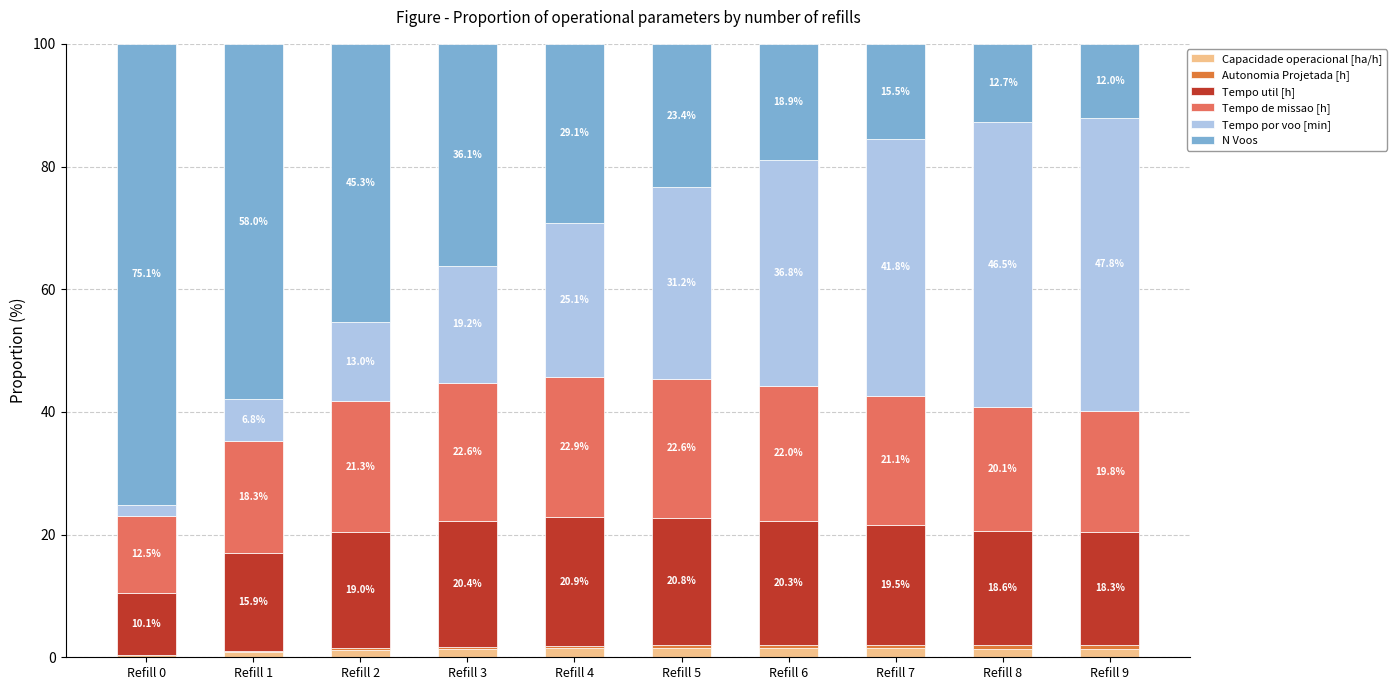

What is the total value across all series at Refill 7?

100.0